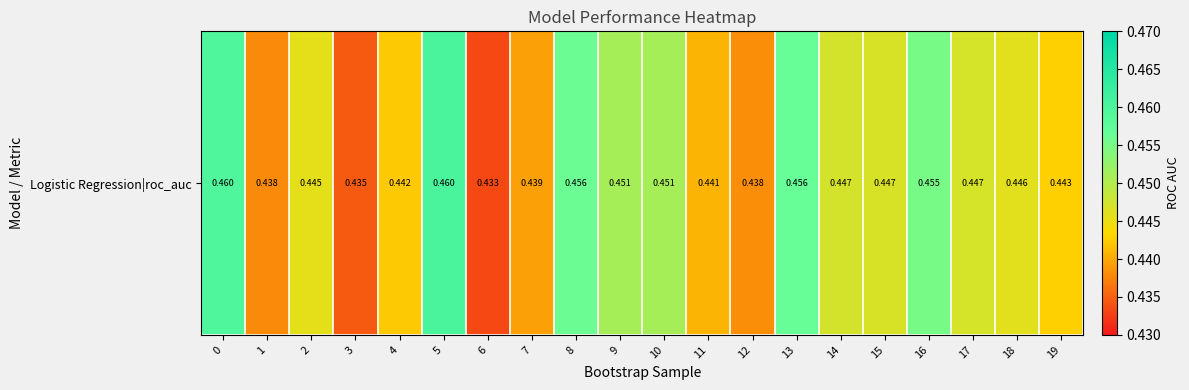

Which has a higher value, 15 or 14?

14